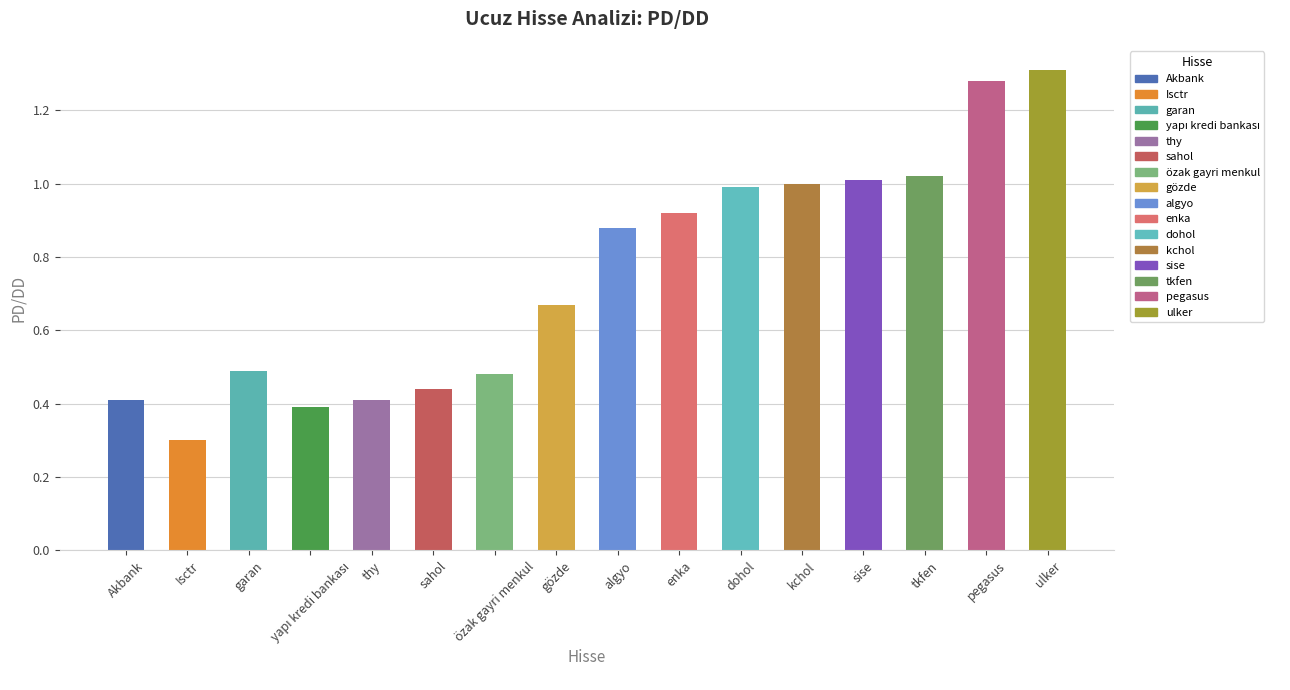

What is the label of the 1st bar from the left?

Akbank